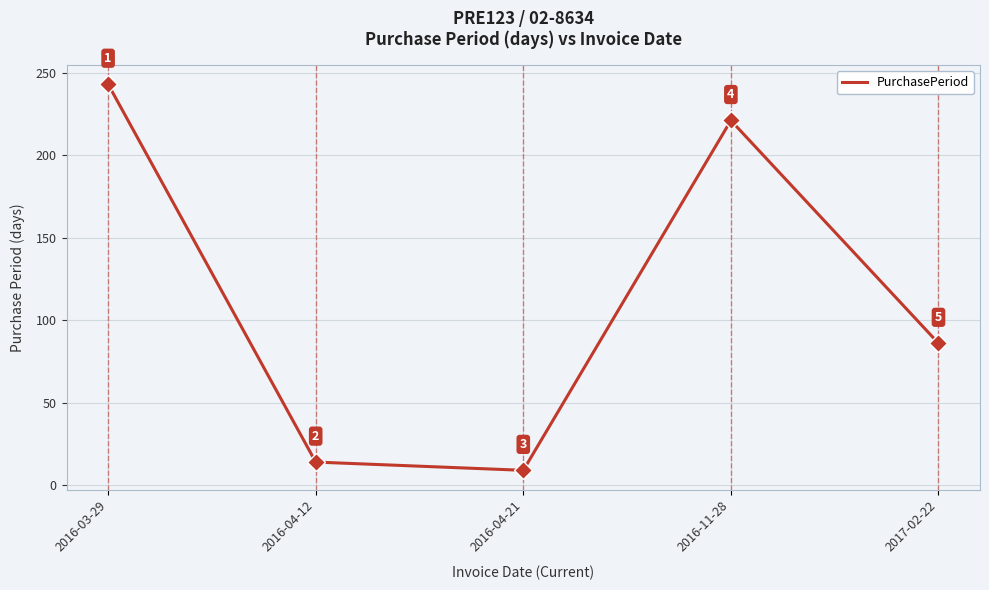

Between 2016-11-28 and 2017-02-22, which is larger?

2016-11-28